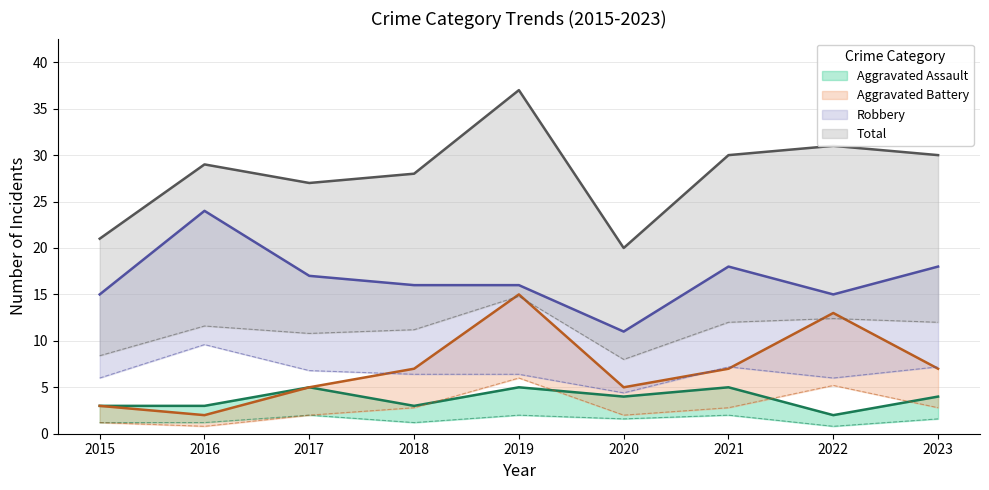

True or false: Robbery has more than 0 points higher than both neighbors.

True